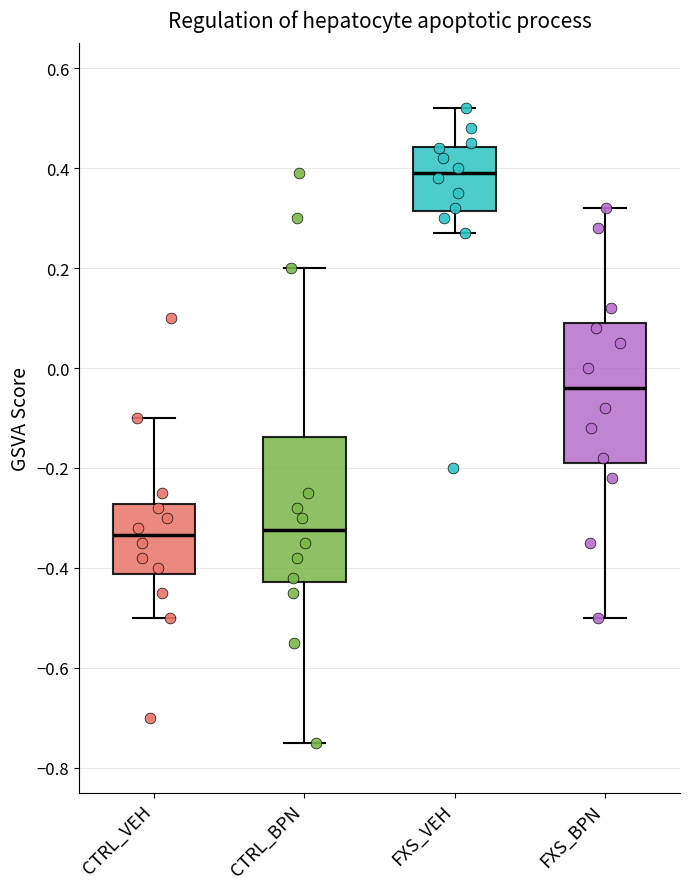

Reading left to right, read every box against the y-axis: the position of its median line, the range the box covers, and the ends of its whiskers. The values are not printed on the chart, so give them approximately, as read against the axis.

CTRL_VEH: median -0.34, box -0.42 to -0.28, whiskers -0.50 to -0.10
CTRL_BPN: median -0.32, box -0.42 to -0.14, whiskers -0.74 to 0.20
FXS_VEH: median 0.40, box 0.32 to 0.44, whiskers 0.28 to 0.52
FXS_BPN: median -0.04, box -0.18 to 0.10, whiskers -0.50 to 0.32